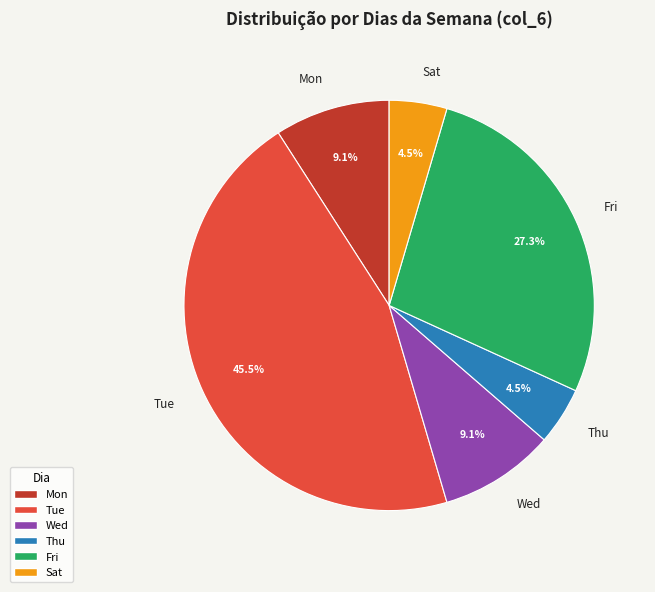

Count the number of slices in the pie.

6